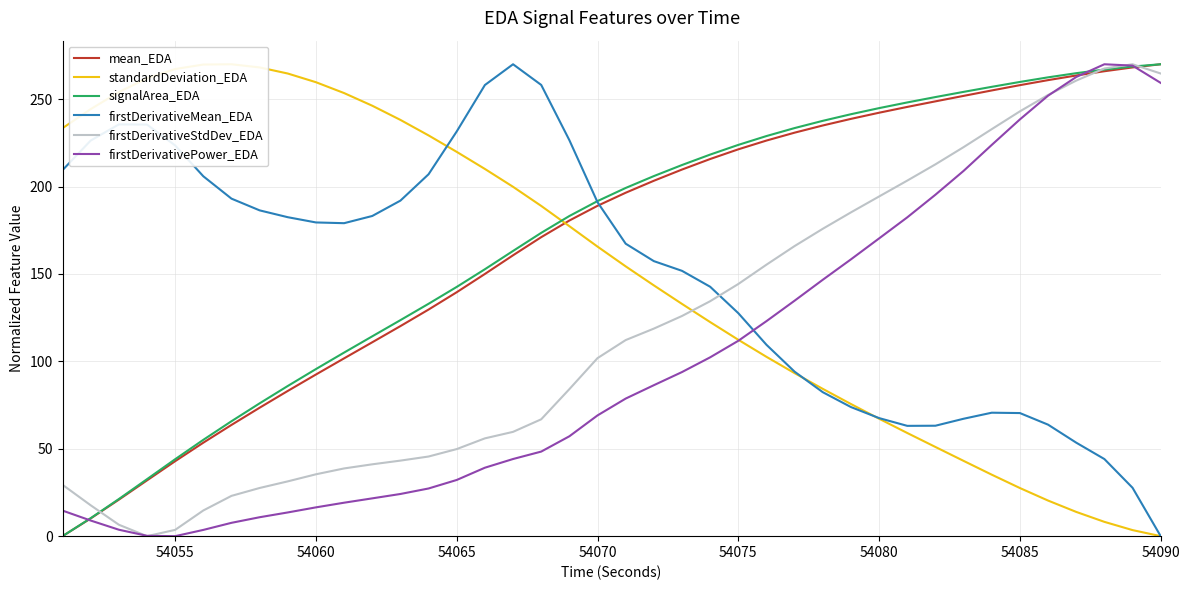

The signalArea_EDA series shows 44.0 at 54055. True or false?

True